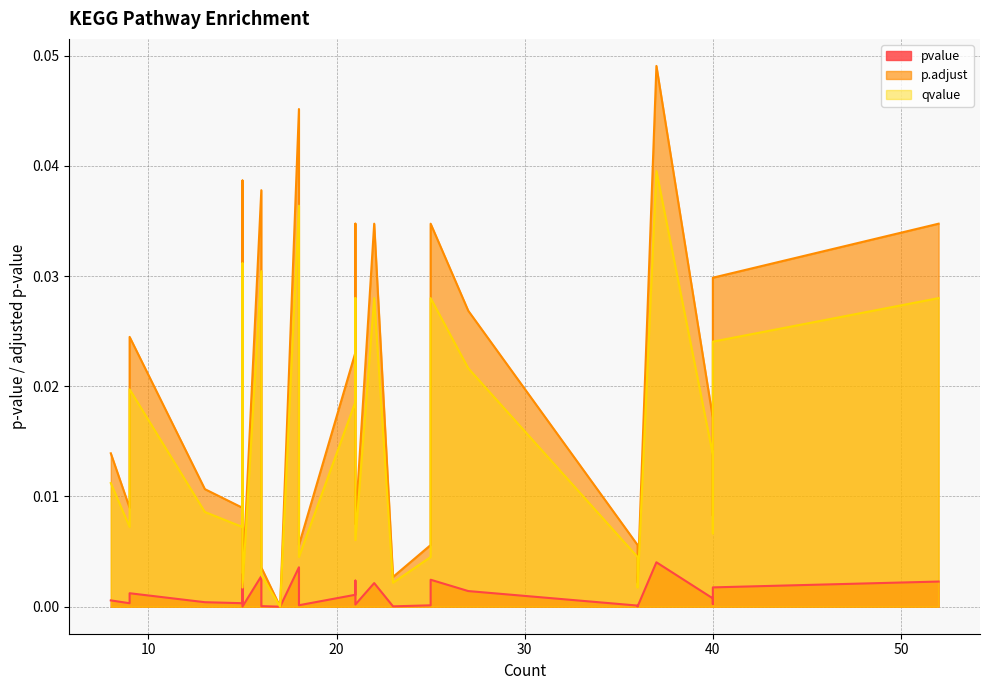

List the series in order of their overall mean, lowest first.

pvalue, qvalue, p.adjust